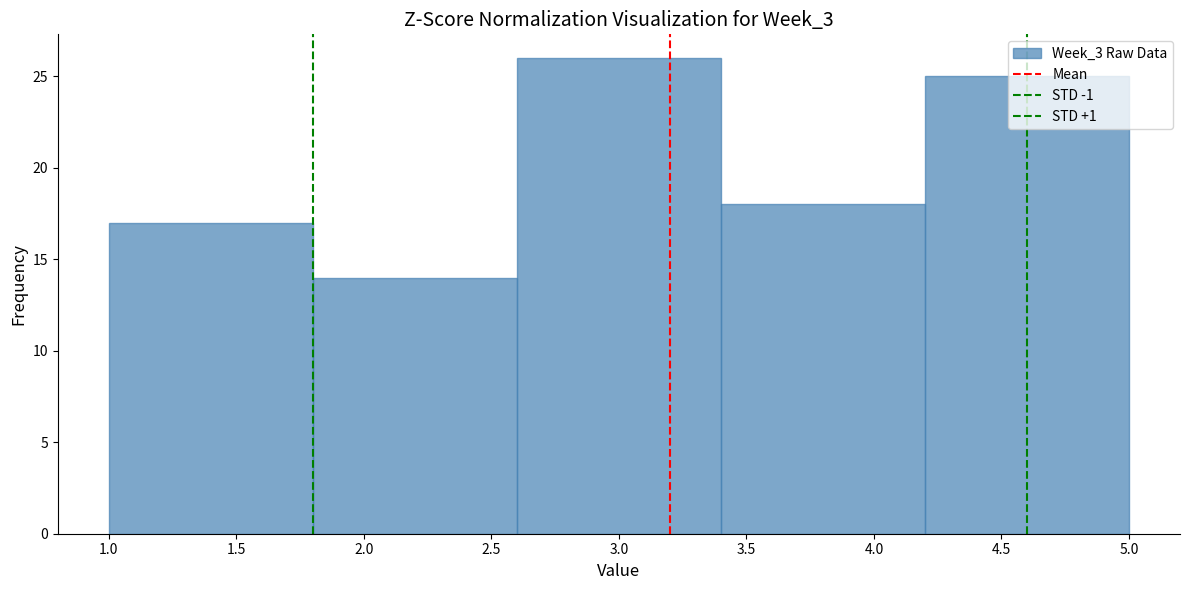

Which range on the x-axis has the tallest bar?

2.6 to 3.4